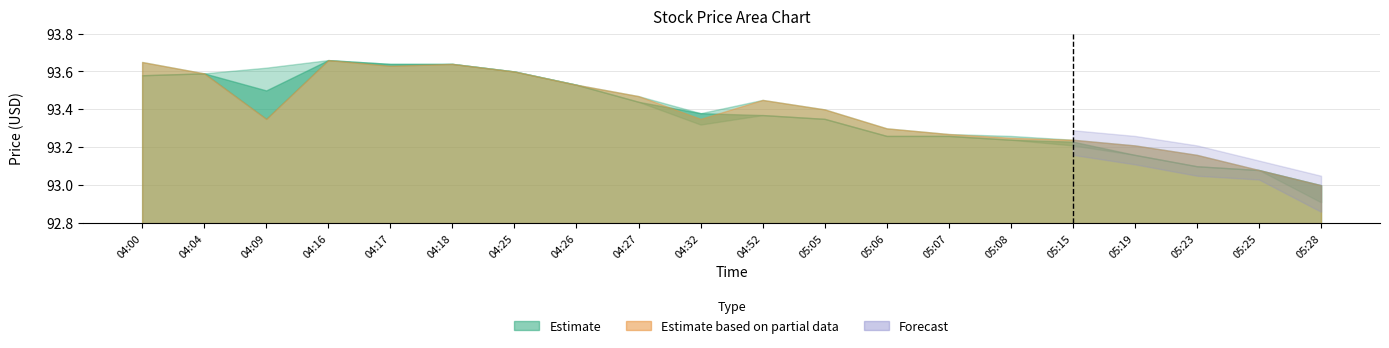

What is the minimum value shown in the chart?

92.9